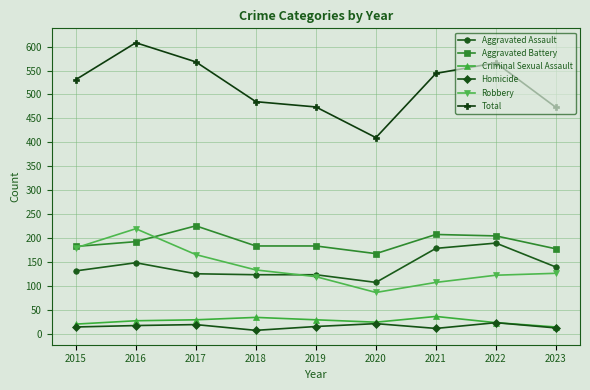

Which series has the widest spread of values?

Total